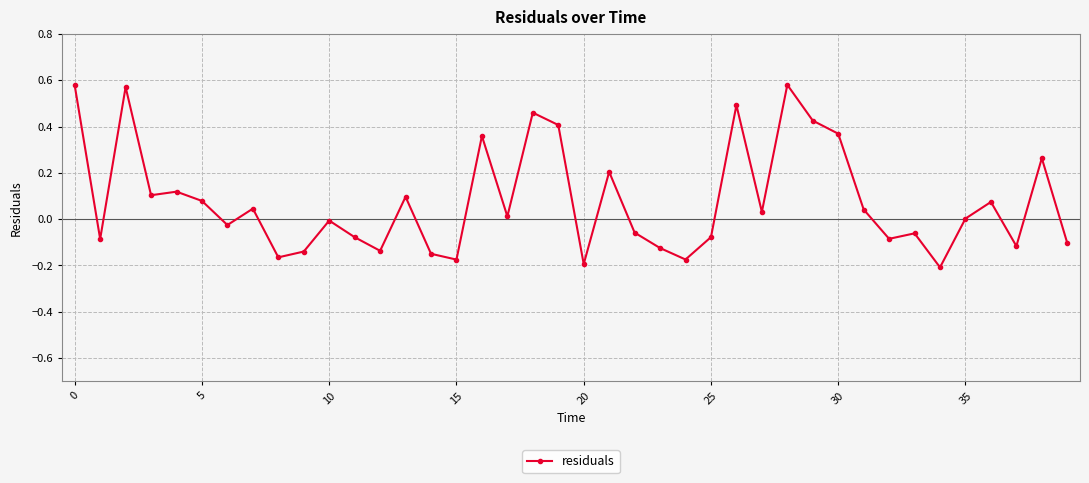

Does the chart have visible grid lines?

Yes